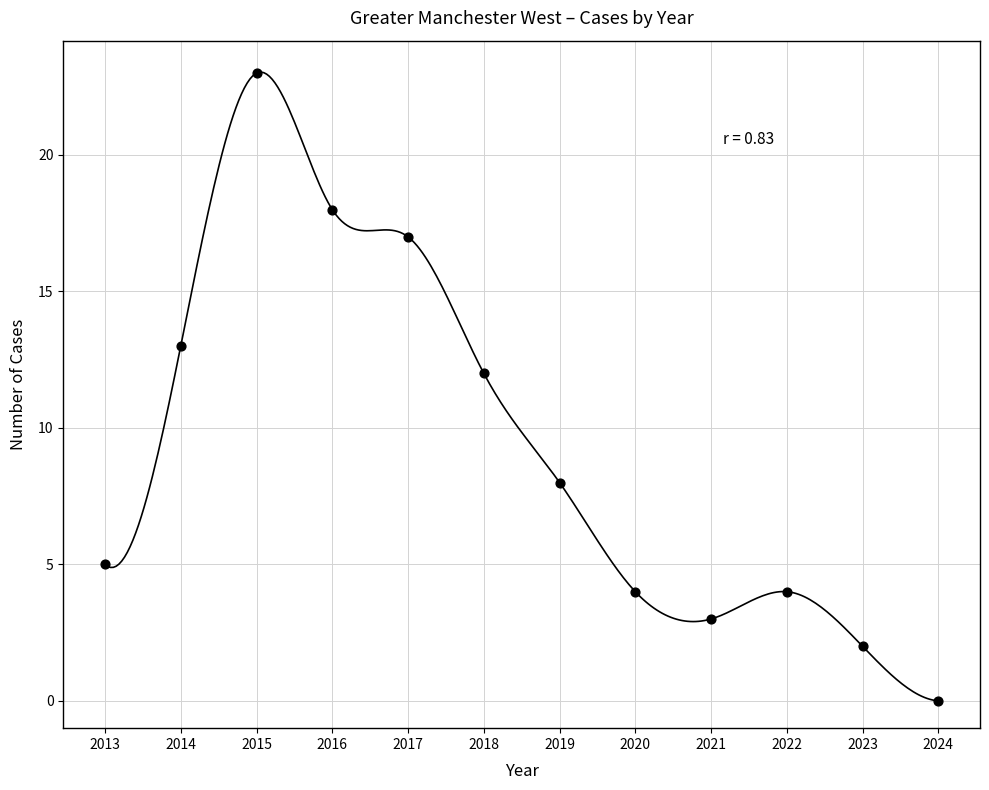

What is the average X value?

2018